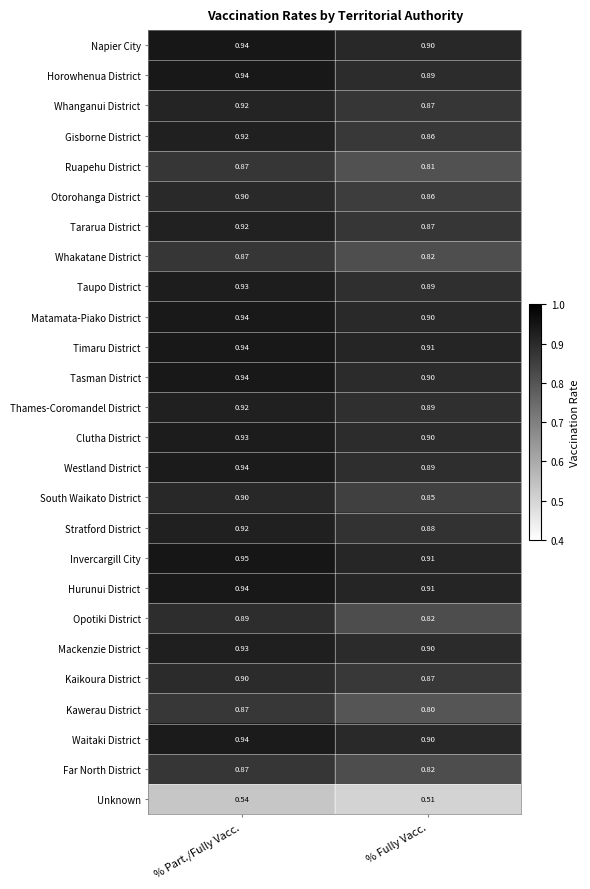

At which label does Waitaki District reach its peak?

% Part./Fully Vacc.